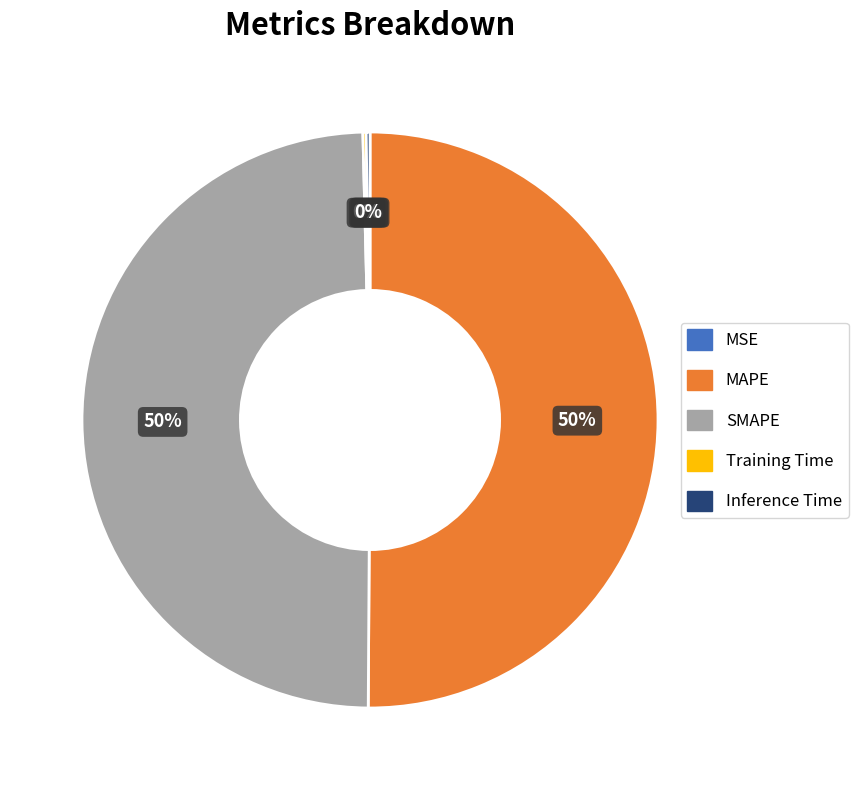

True or false: MAPE accounts for 57% of the total.

False